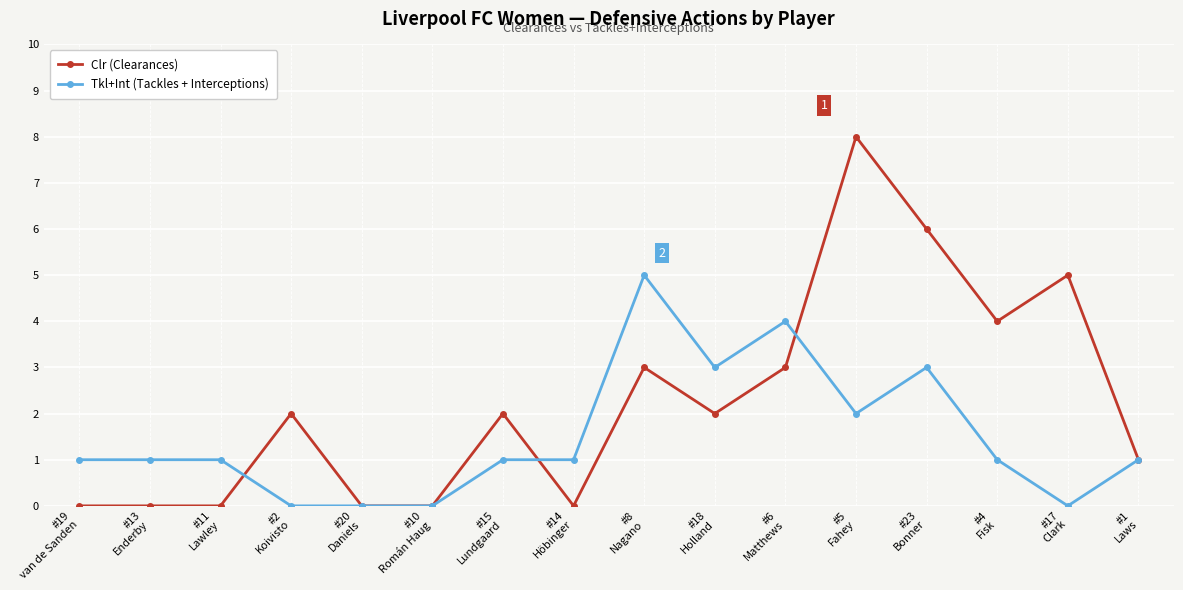

Which series changed the most between #8
Nagano and #23
Bonner?

Clr (Clearances)